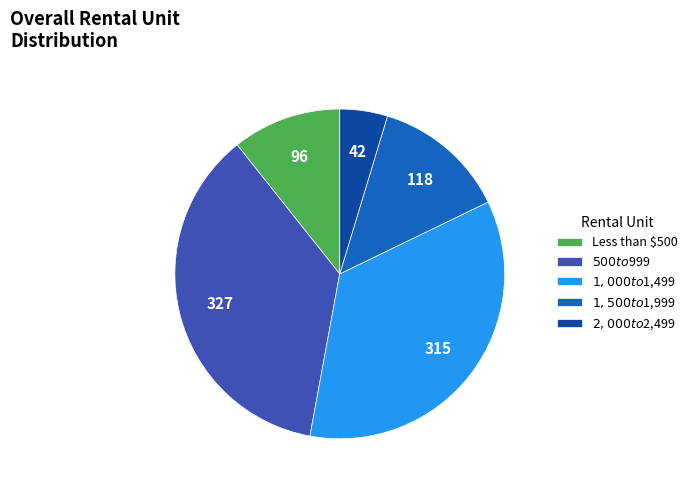

True or false: $500 to $999 accounts for 36% of the total.

True